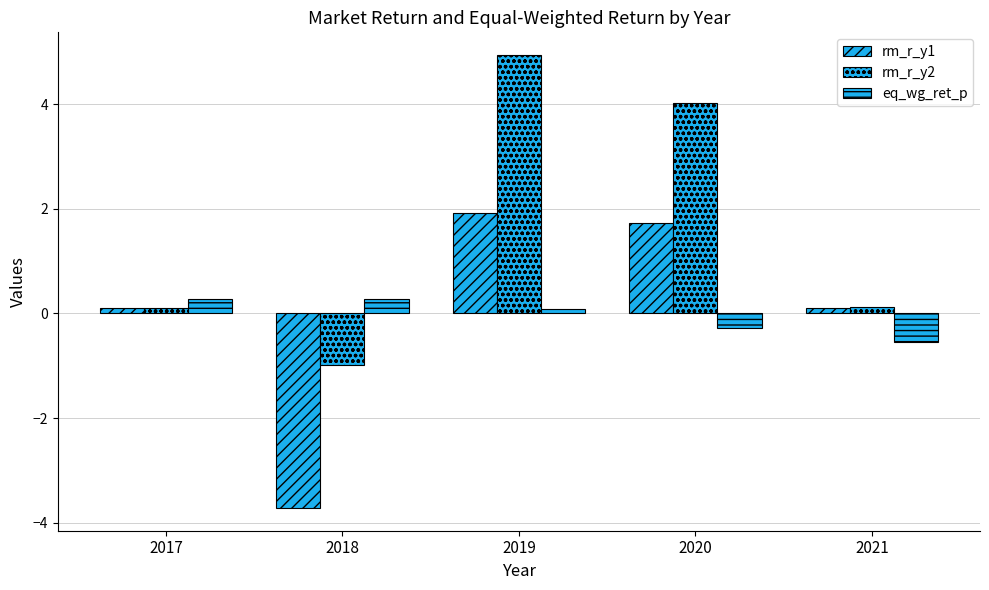

How many bars are there in total?

15